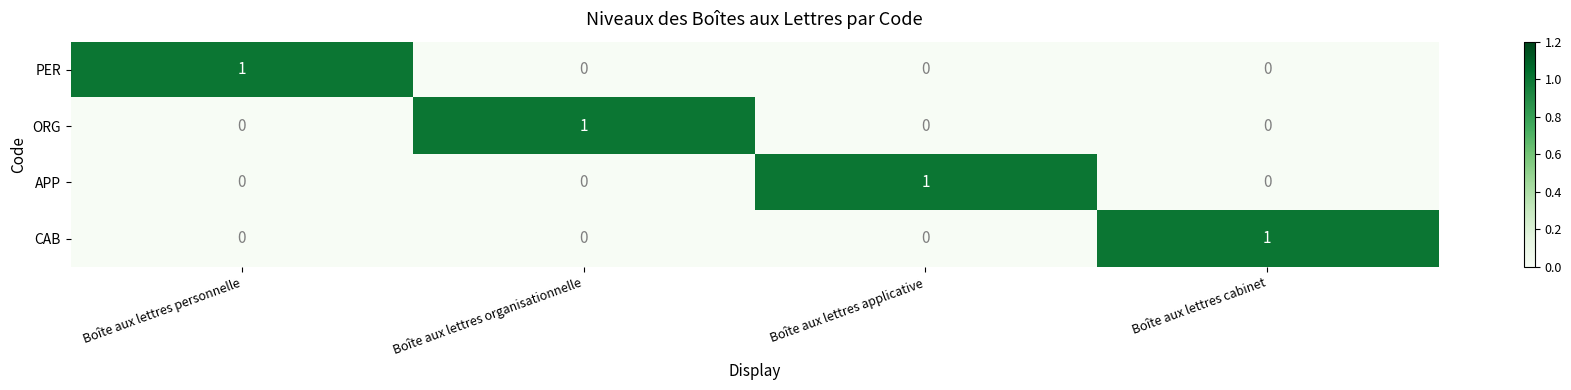

True or false: PER has a value of 0 at Boîte aux lettres cabinet.

True